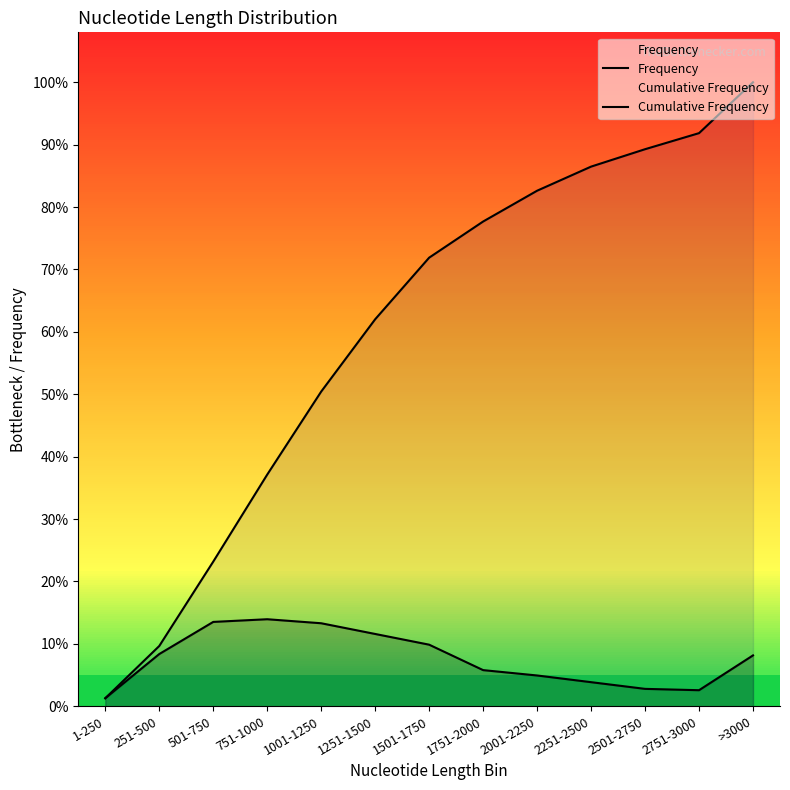

Reading left to right, list all the values displayed in this chart.

Frequency: 6	39	63	65	62	54	46	27	23	18	13	12	38
Cumulative Frequency: 6	45	108	173	235	289	335	362	385	403	416	428	466